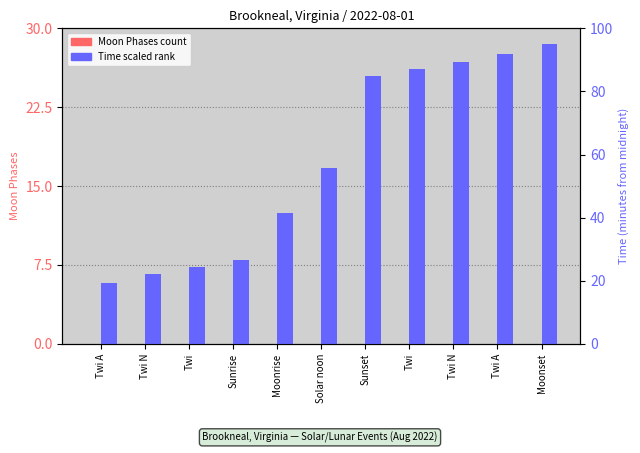

Rank the series by their maximum value, from highest to lowest.

Time (scaled), Moon Phases